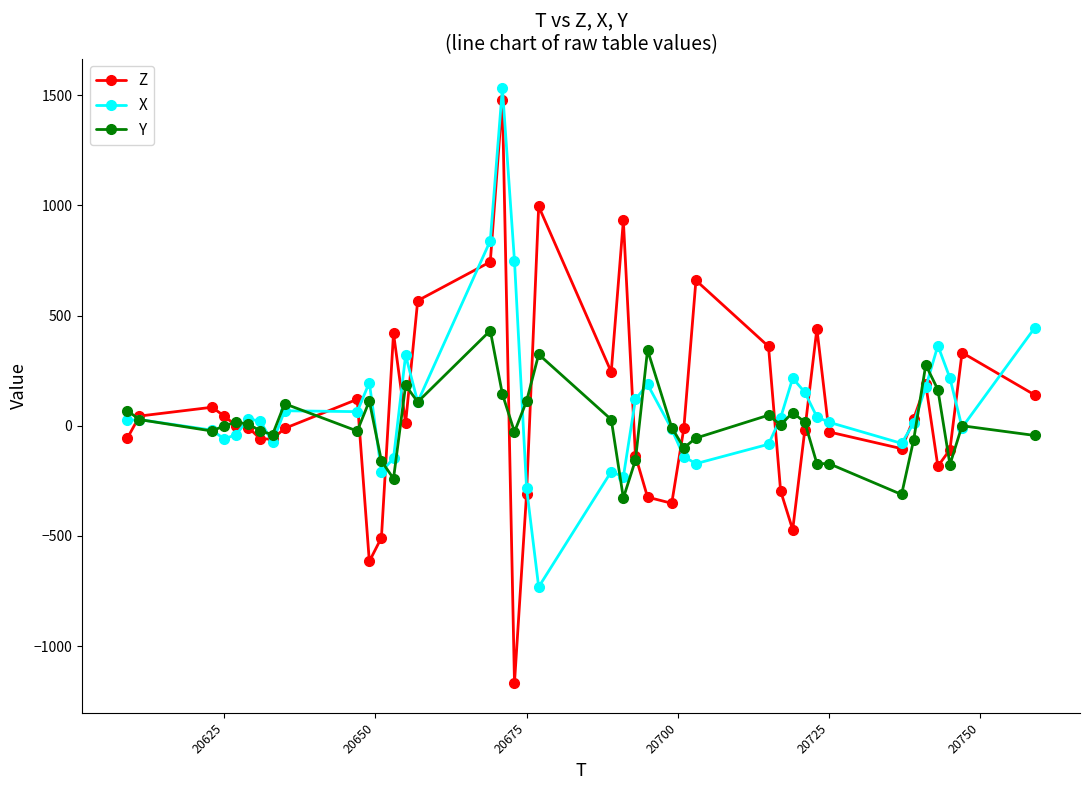

Which series has the widest spread of values?

Z